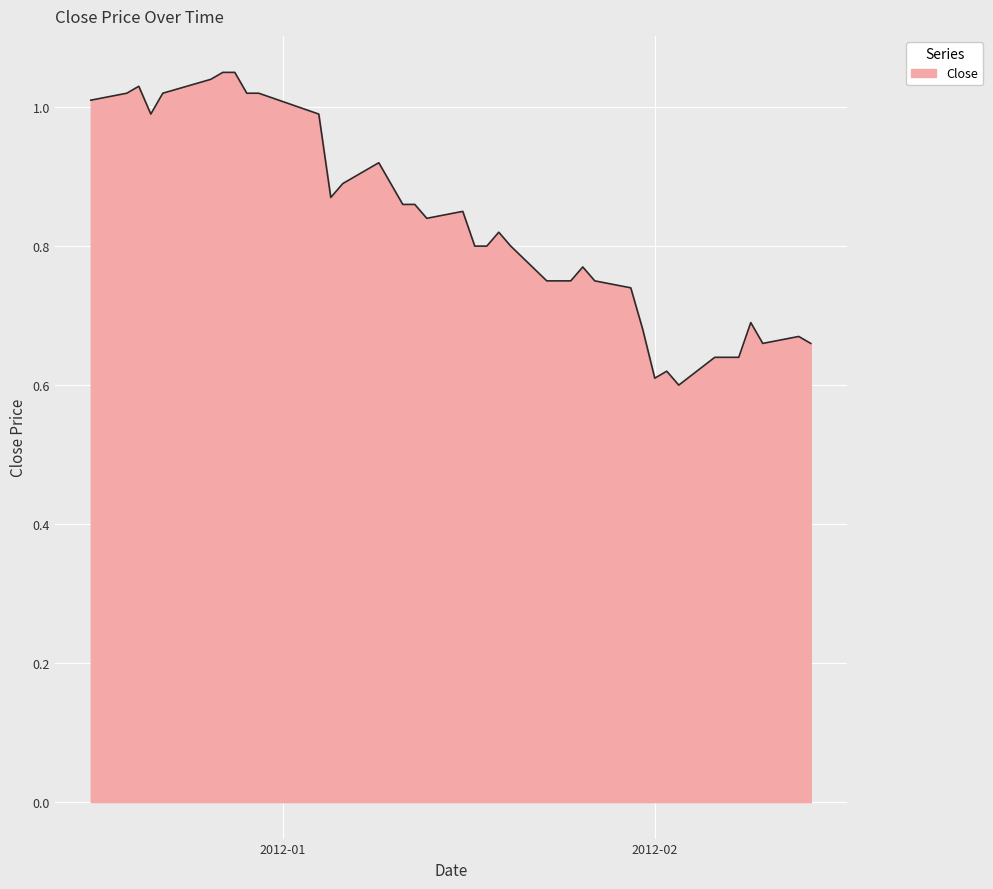

How many lines are shown in the chart?

1